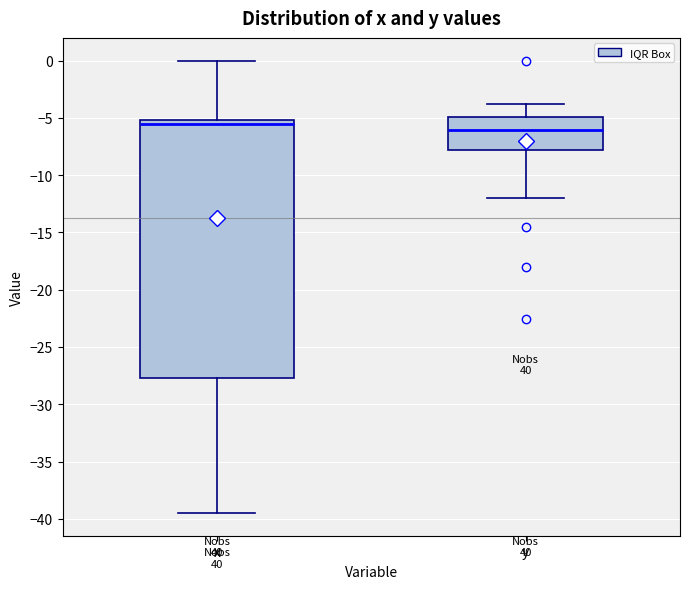

Where does the median line of the box for y sit on the y-axis? The values are not printed on the chart, so give them approximately, as read against the axis.

-6.0